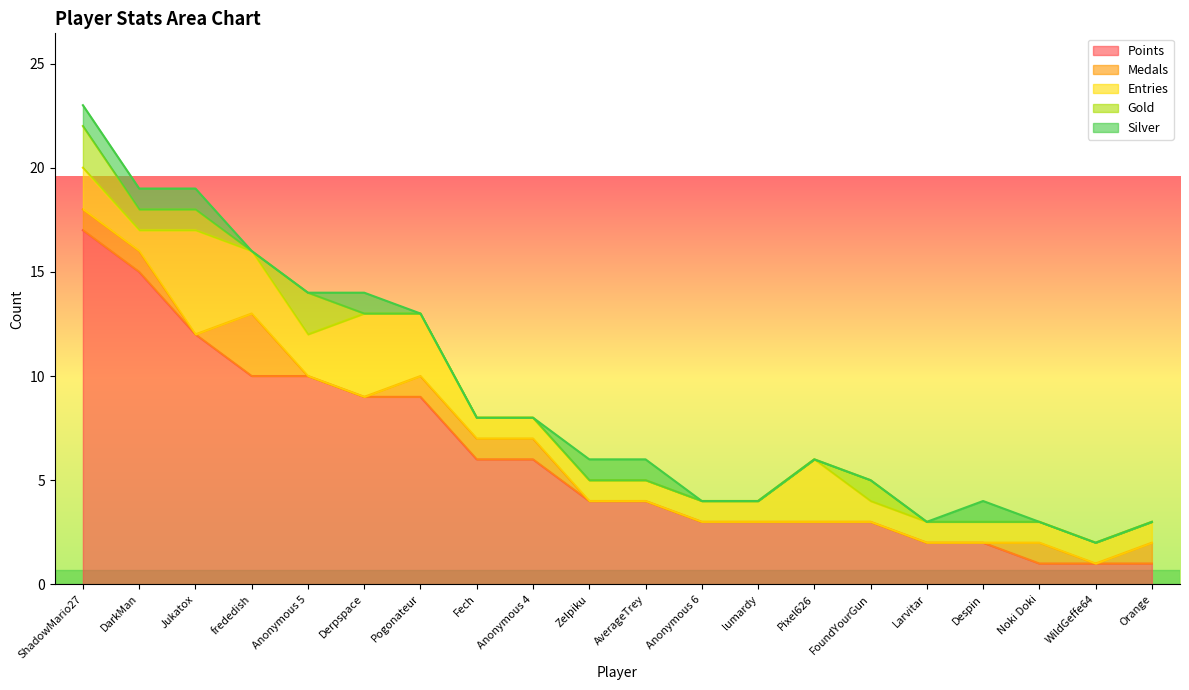

Is the value of Points at WildGeffe64 greater than the value of Silver at Pogonateur?

Yes